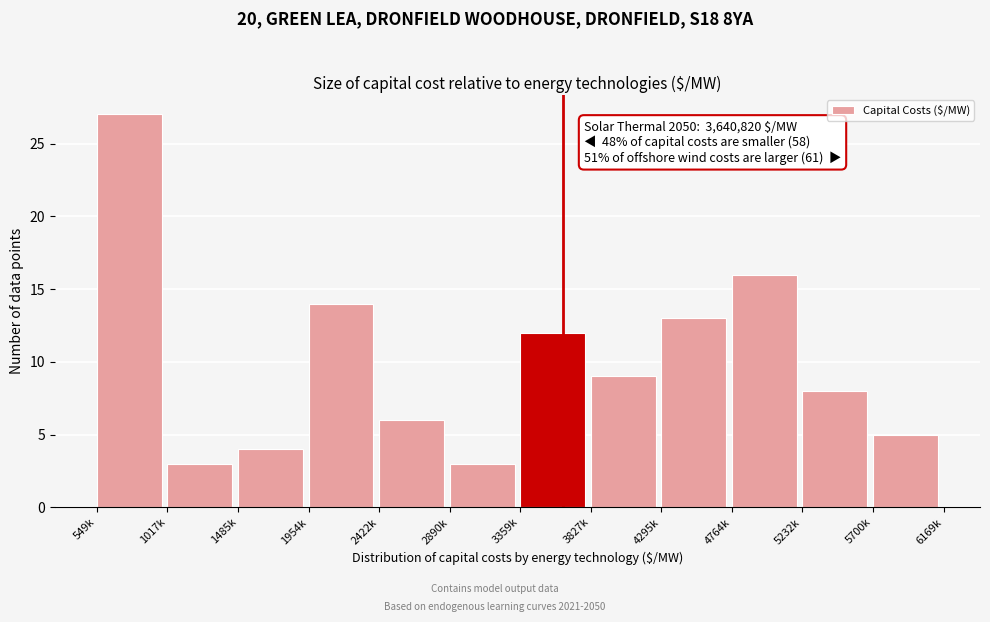

Reading left to right, what are all the values shown in this chart?

27	3	4	14	6	3	12	9	13	16	8	5